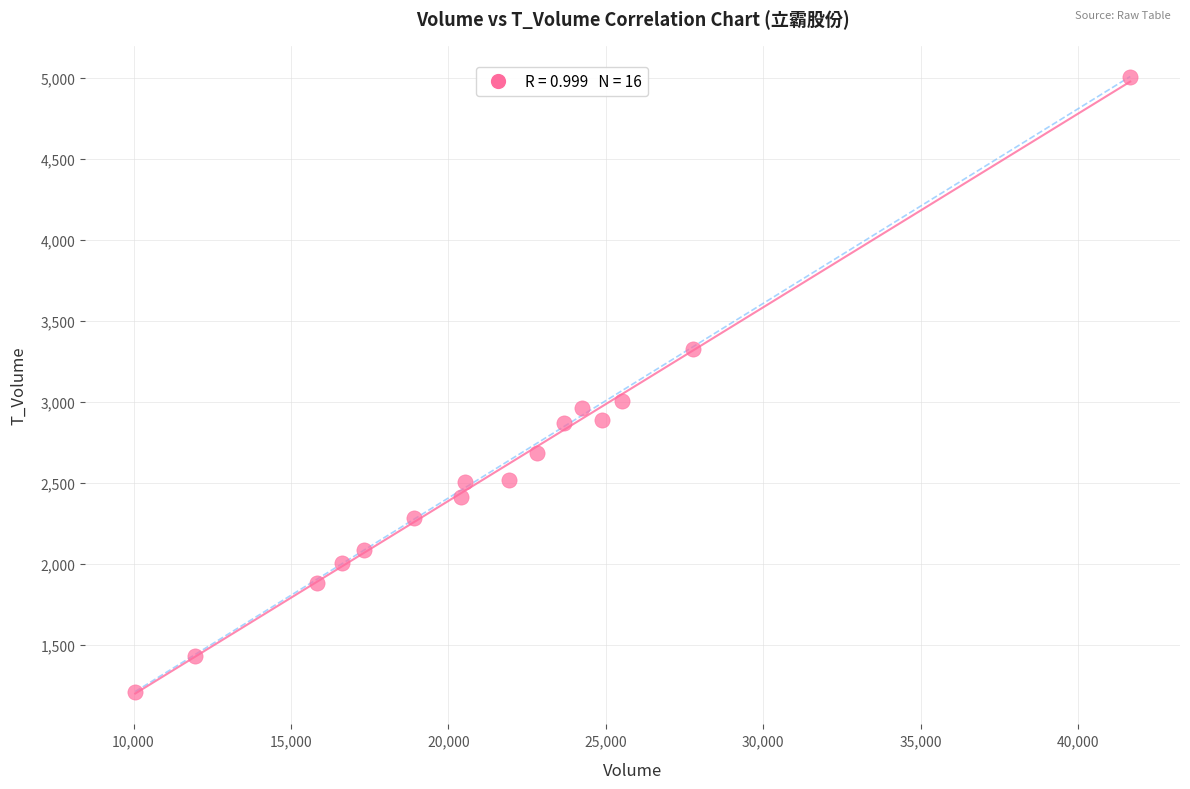

What is the range of Y values (max minus min)?

3798